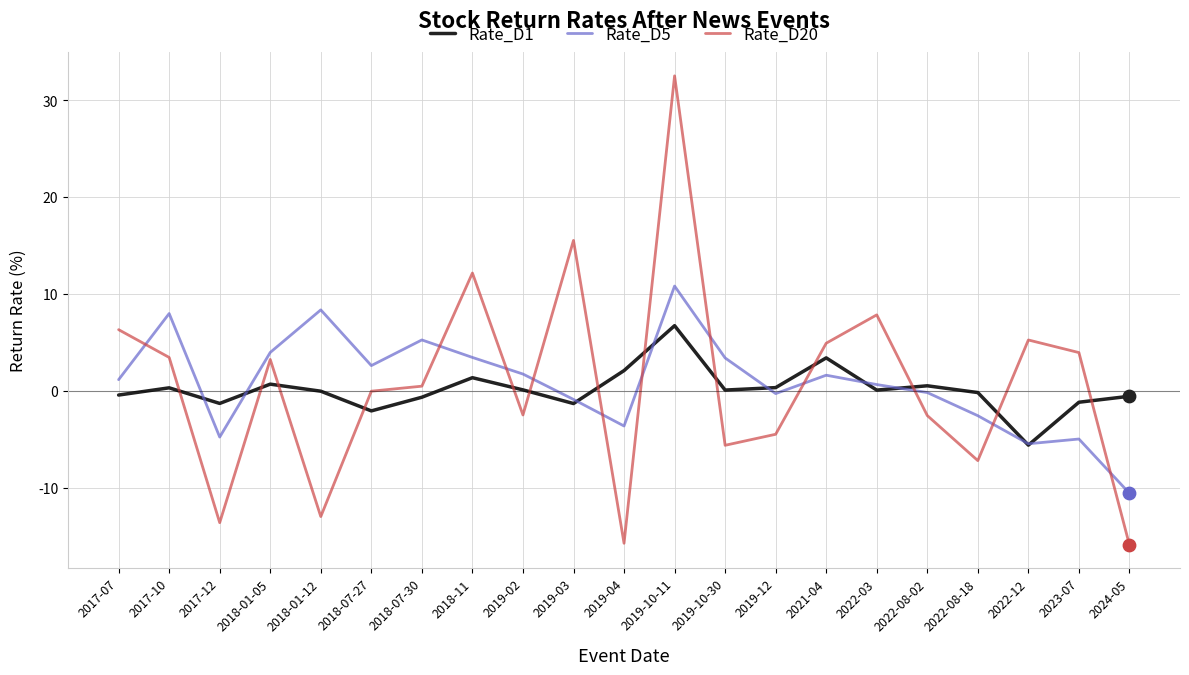

What is the difference between the highest and lowest values at 2023-07?

8.9